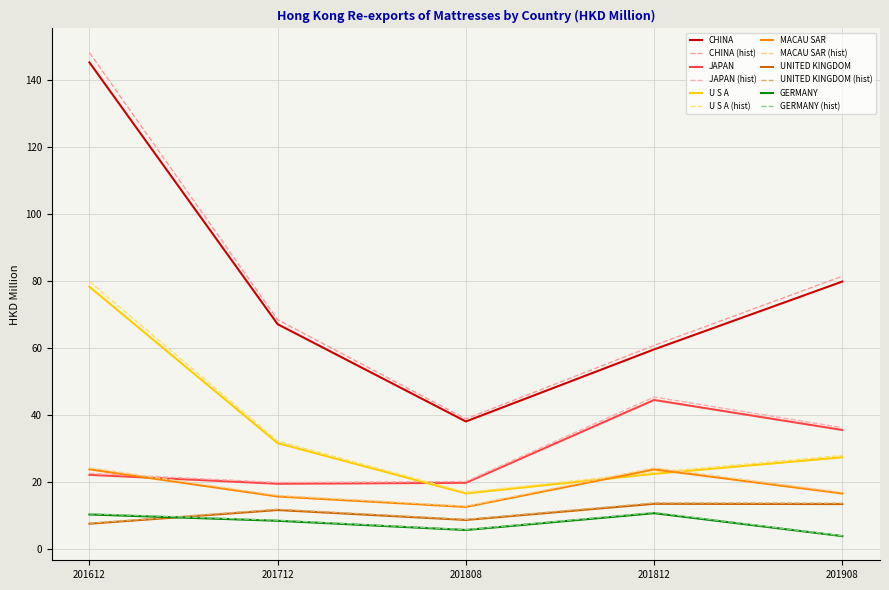

At which label is MACAU SAR closest to 18?

201908